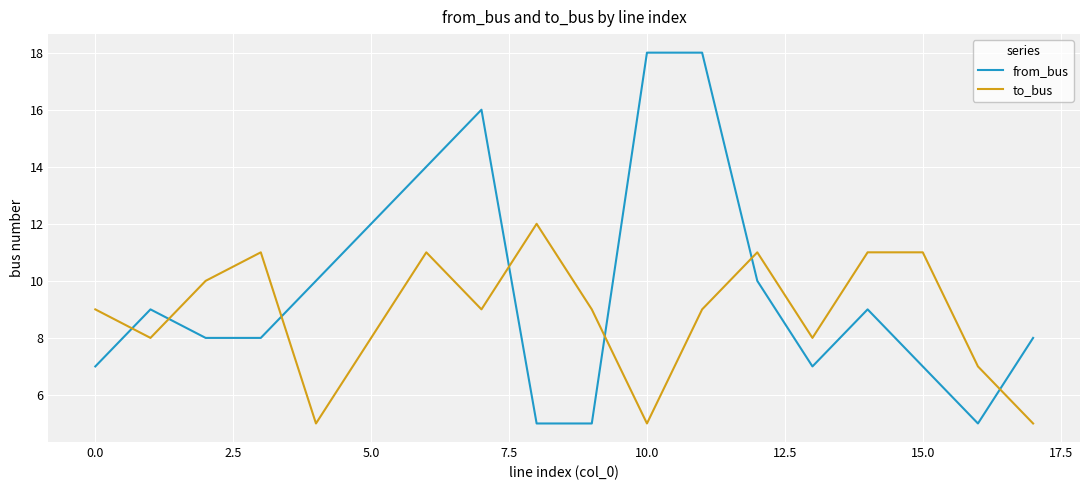

What is the difference between the maximum and second lowest values in the to_bus series?

7